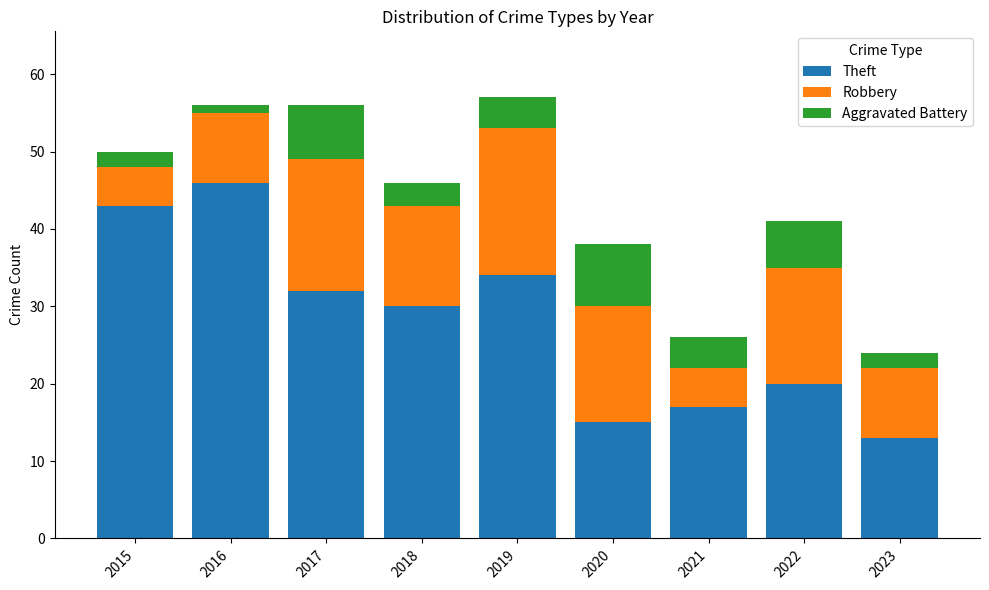

At which label does Theft first exceed 30?

2015